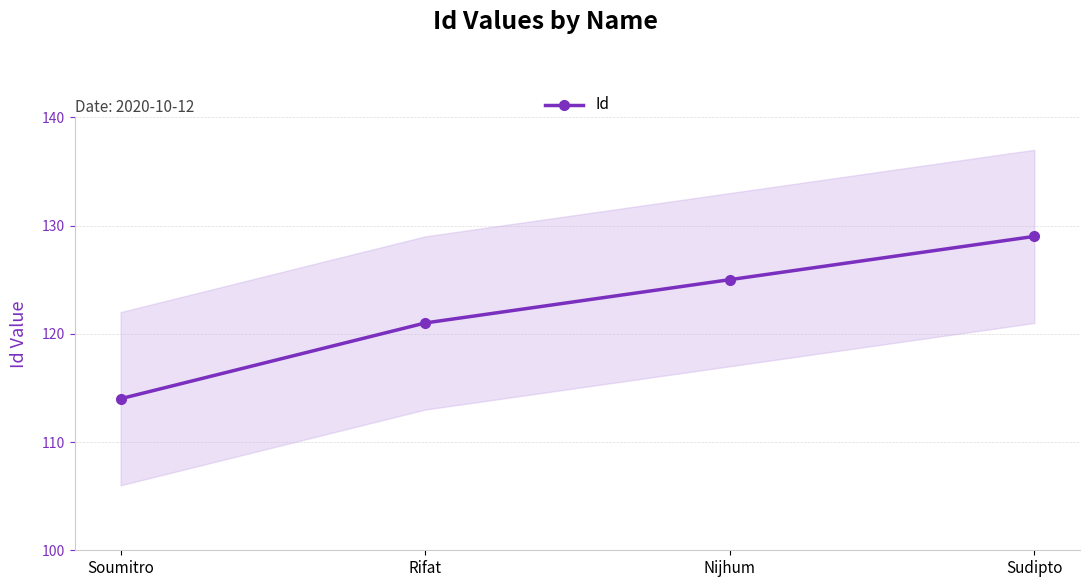

Between Nijhum and Sudipto, which is larger?

Sudipto